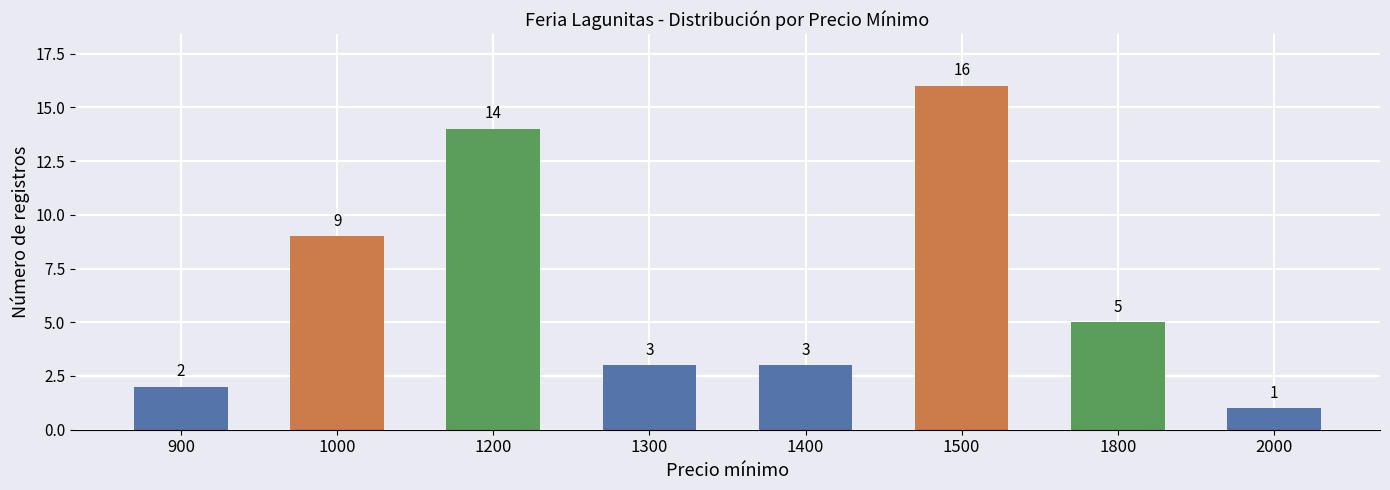

At which label is the value closest to 8?

1000